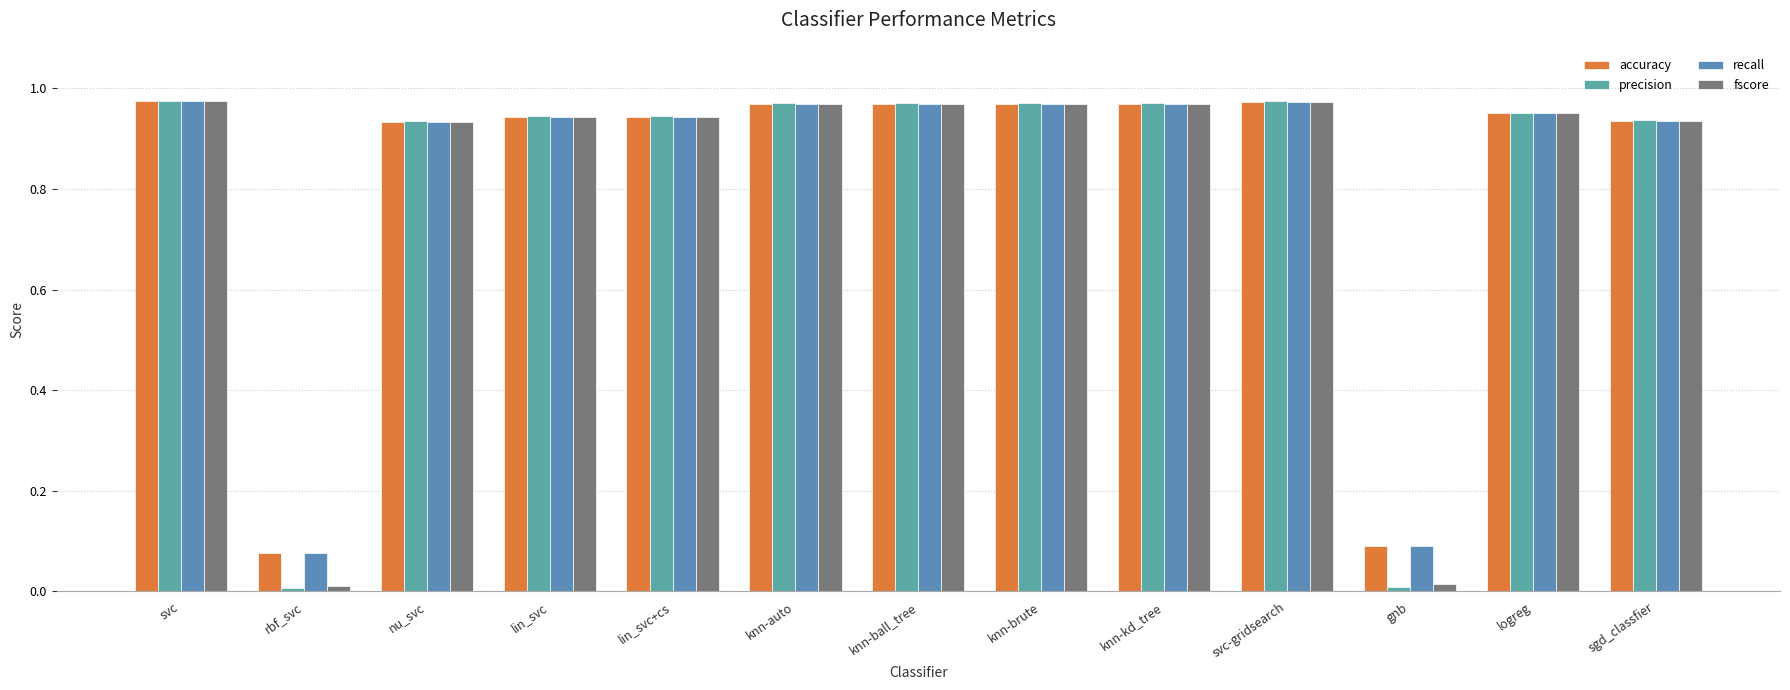

How many groups of bars are there?

13